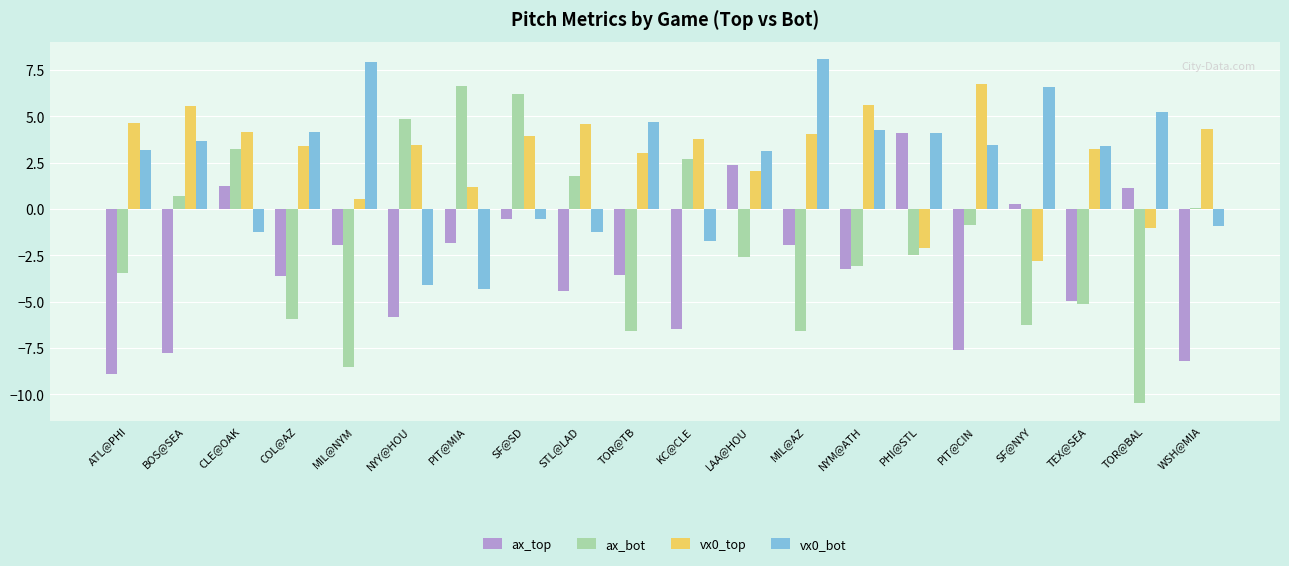

What is the total value across all series at MIL@AZ?

3.6